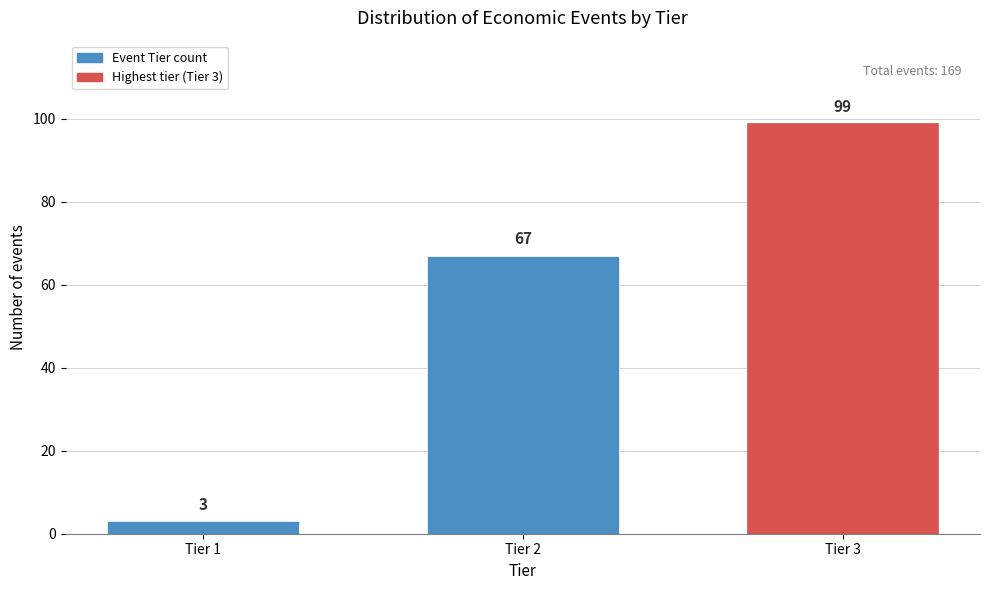

Reading left to right, list all the values displayed in this chart.

3	67	99